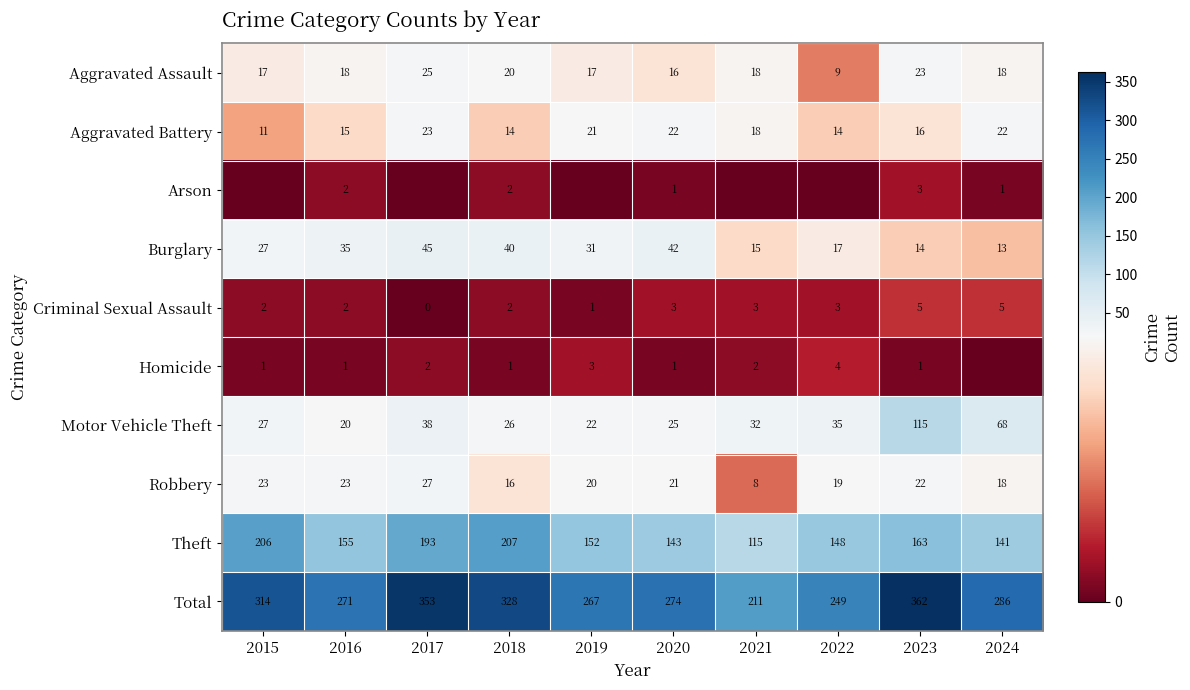

What is the difference between the highest and lowest values at 2023?

361